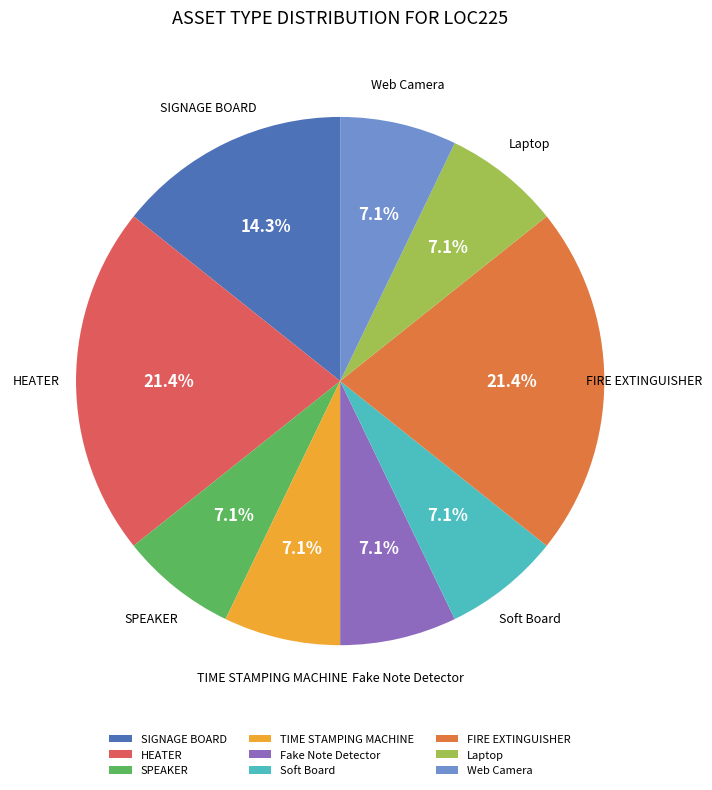

To the nearest percent, what is the average slice percentage?

11%